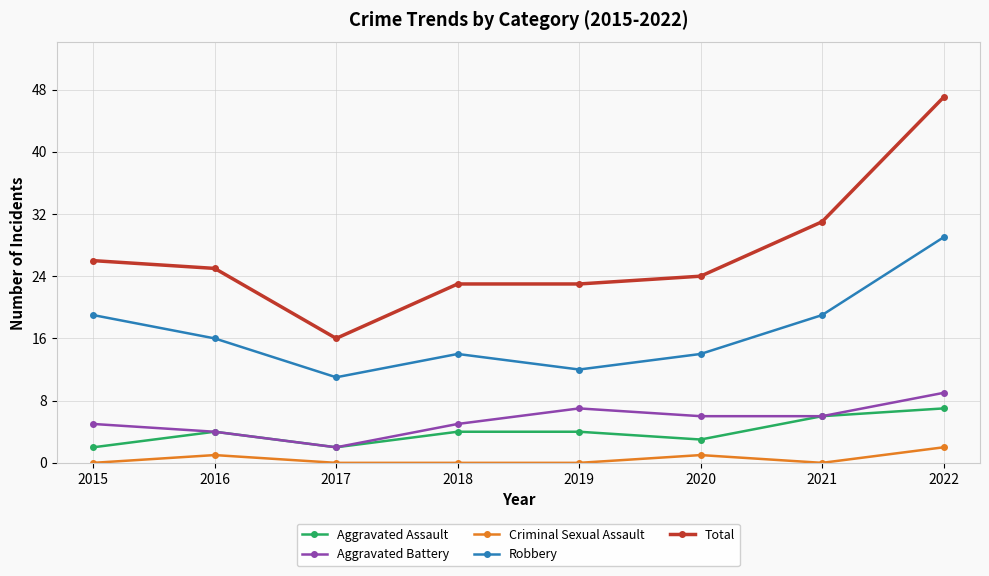

Between 2015 and 2022, which series saw the biggest shift?

Total